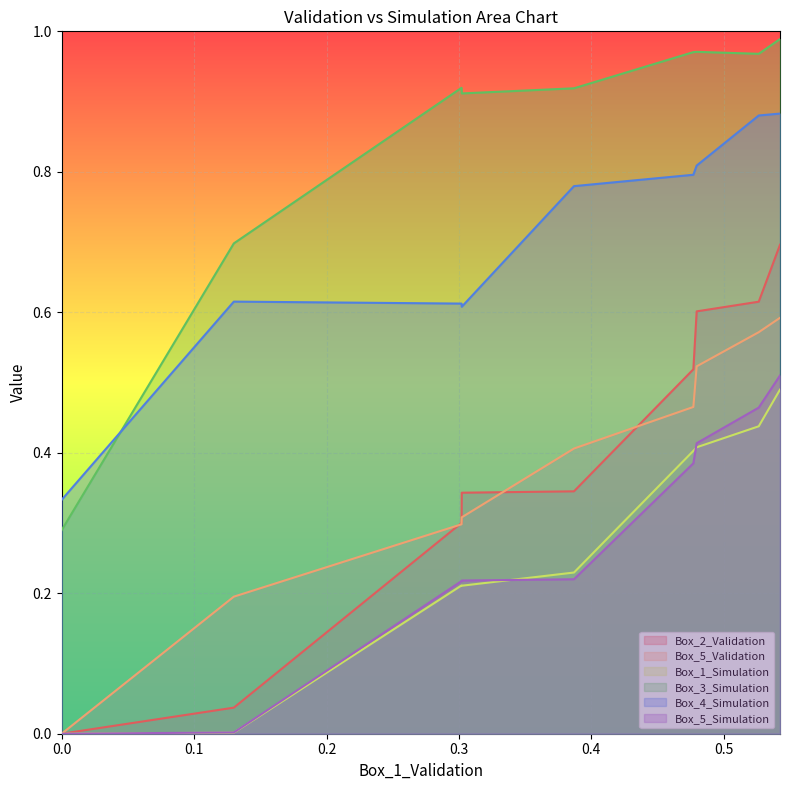

Reading right to left, what are all the values shown in this chart?

Box_2_Validation: 0.7	0.6	0.6	0.5	0.3	0.3	0.3	0.0	0.0
Box_5_Validation: 0.6	0.6	0.5	0.5	0.4	0.3	0.3	0.2	0.0
Box_1_Simulation: 0.5	0.4	0.4	0.4	0.2	0.2	0.2	0.0	0.0
Box_3_Simulation: 1.0	1.0	1.0	1.0	0.9	0.9	0.9	0.7	0.3
Box_4_Simulation: 0.9	0.9	0.8	0.8	0.8	0.6	0.6	0.6	0.3
Box_5_Simulation: 0.5	0.5	0.4	0.4	0.2	0.2	0.2	0.0	0.0